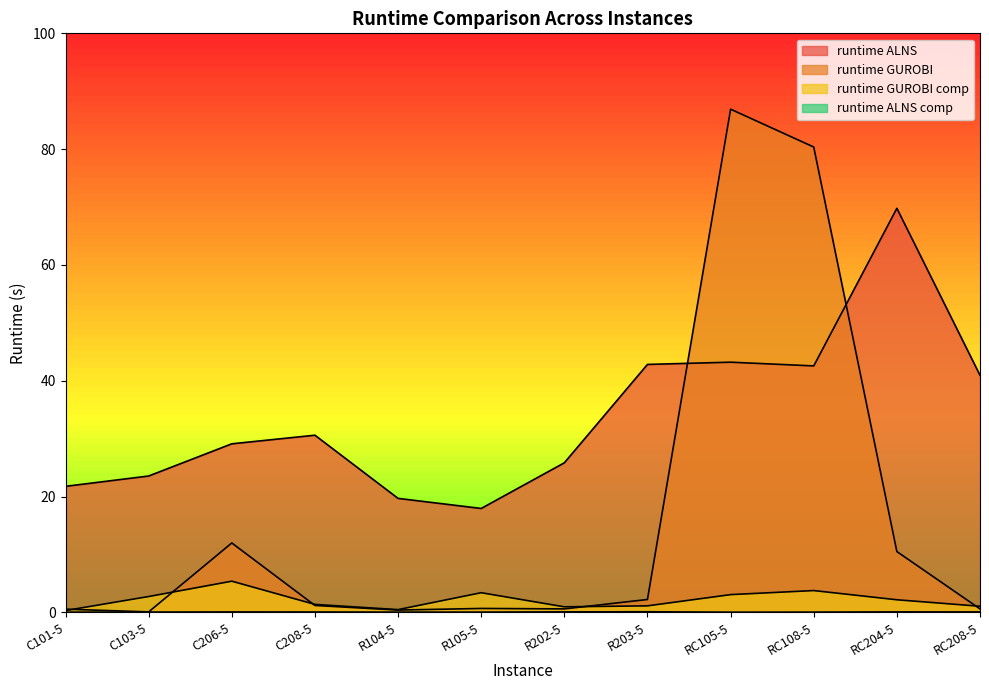

How many lines are shown in the chart?

4